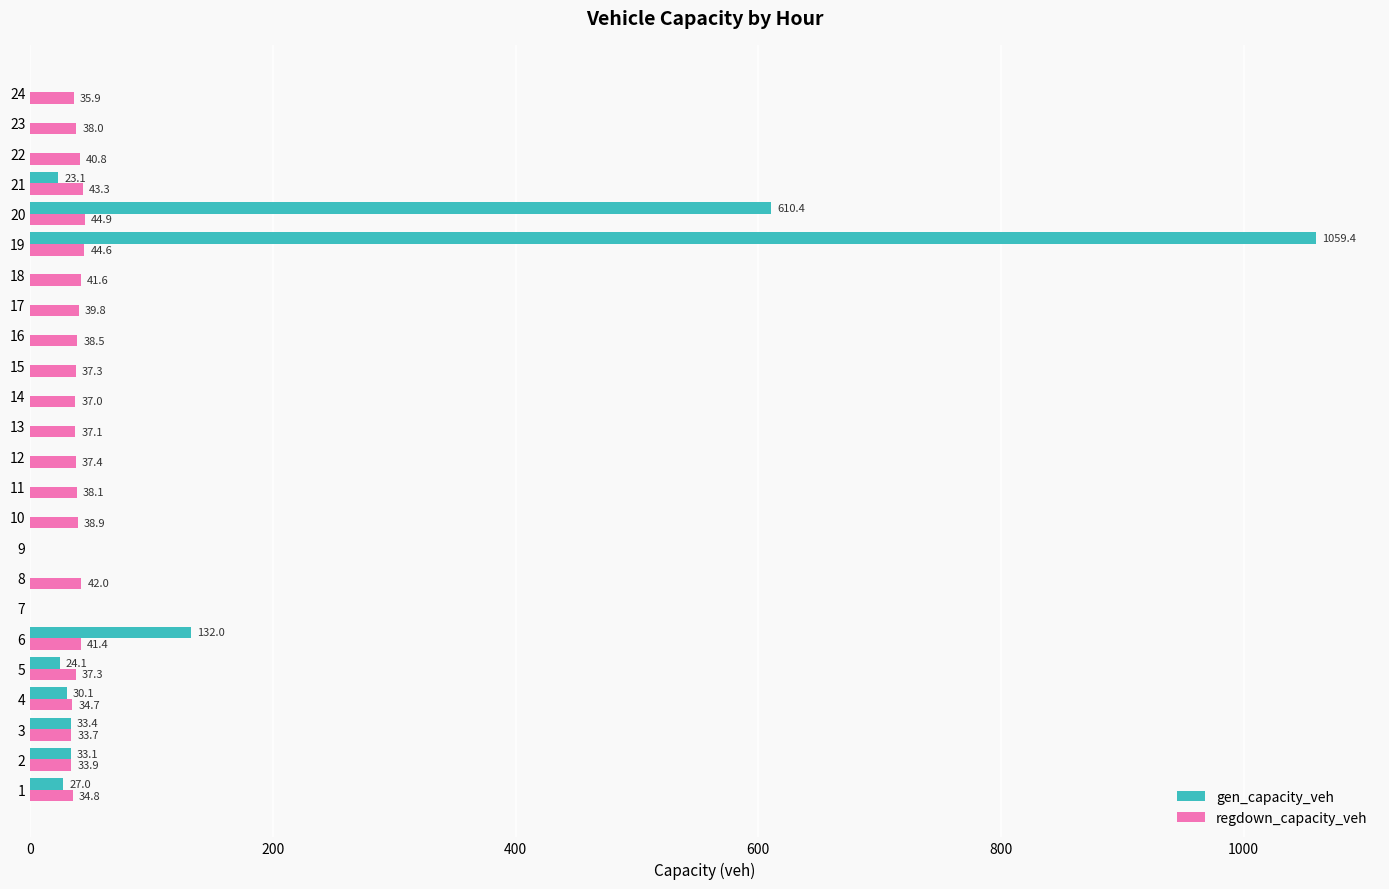

The value of gen_capacity_veh at 16 is 0.0. True or false?

True